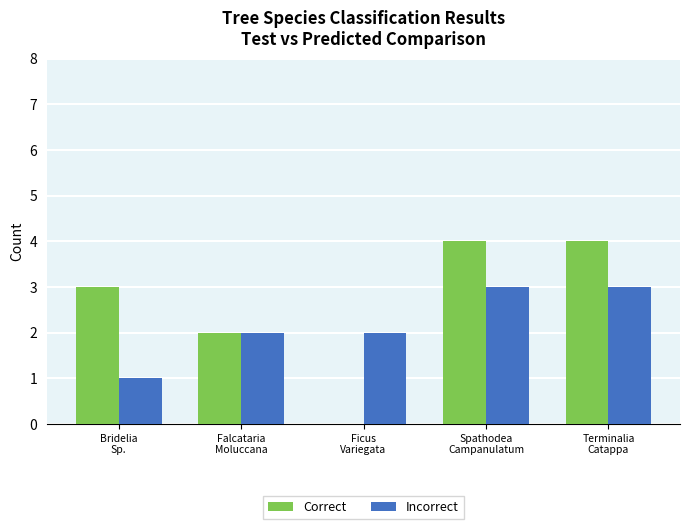

Which series has the largest total across all categories?

Correct